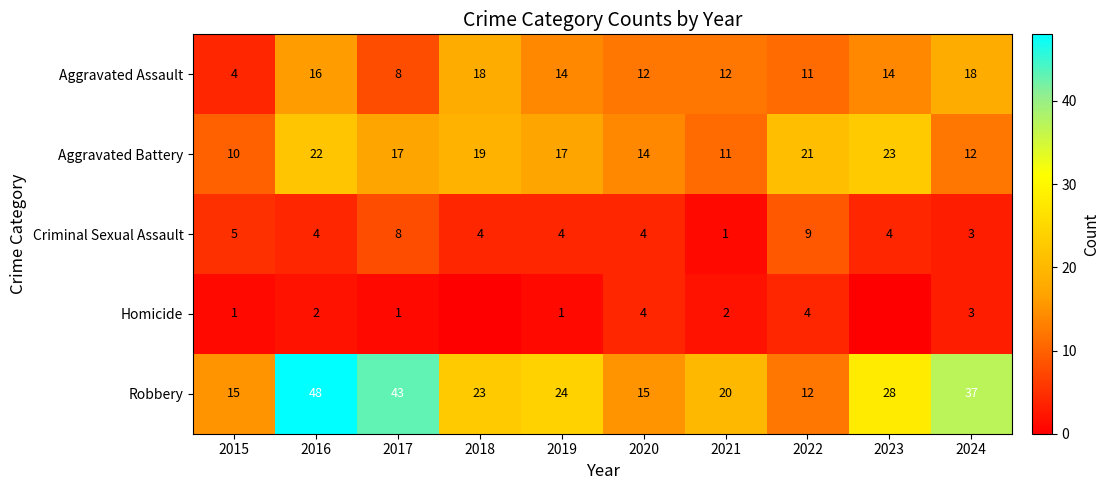

At 2022, list the series in order from smallest to largest.

Homicide, Criminal Sexual Assault, Aggravated Assault, Robbery, Aggravated Battery